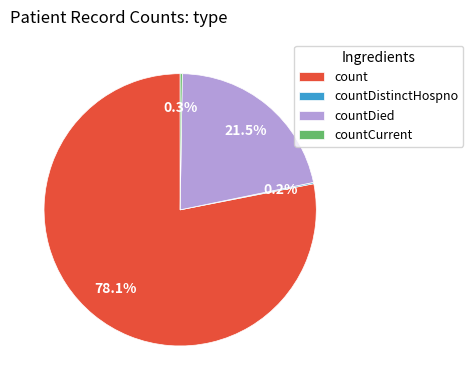

Is count the majority of the pie?

Yes